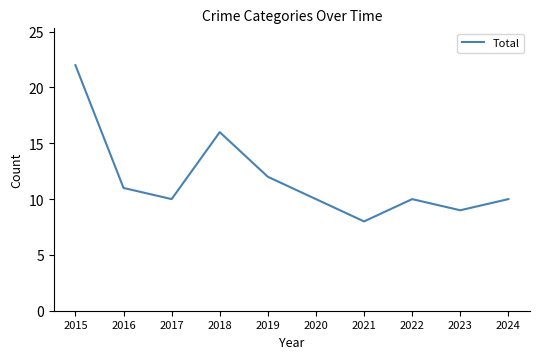

Where is the data nearest to the value 15?

2018